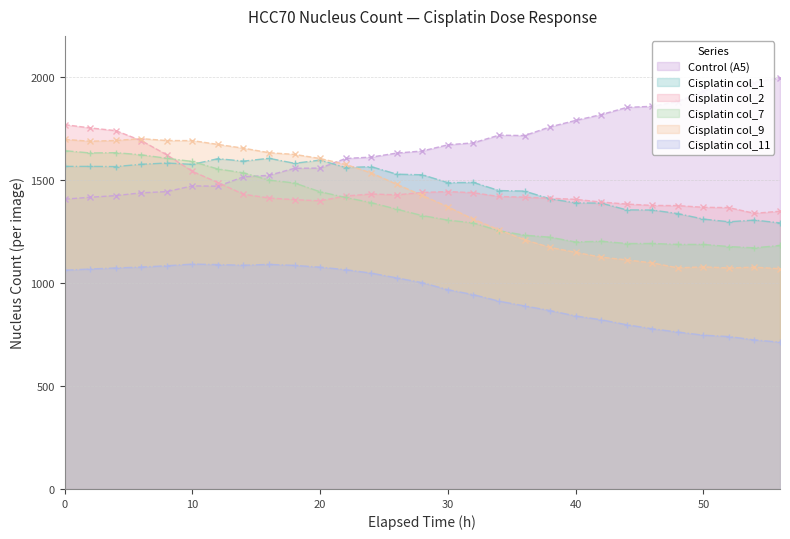

Reading right to left, list all the values displayed in this chart.

Control (A5): 56=1997.4	54=1972.9	52=1961.2	50=1933.0	48=1881.0	46=1858.2	44=1852.8	42=1817.8	40=1789.7	38=1758.3	36=1716.0	34=1718.1	32=1680.8	30=1671.3	28=1641.2	26=1631.1	24=1611.6	22=1604.9	20=1558.1	18=1557.2	16=1523.0	14=1515.8	12=1470.1	10=1471.8	8=1443.9	6=1438.0	4=1424.6	2=1416.6	0=1407.1
Cisplatin col_1: 56=1292.0	54=1305.7	52=1297.4	50=1310.6	48=1337.2	46=1354.4	44=1355.2	42=1388.0	40=1389.2	38=1408.9	36=1446.4	34=1449.0	32=1488.4	30=1487.4	28=1525.7	26=1528.6	24=1565.1	22=1560.8	20=1597.0	18=1581.3	16=1605.7	14=1591.9	12=1603.9	10=1576.2	8=1582.7	6=1576.6	4=1565.4	2=1566.3	0=1566.3
Cisplatin col_2: 56=1348.8	54=1338.4	52=1366.2	50=1367.9	48=1375.9	46=1377.0	44=1383.4	42=1393.3	40=1406.4	38=1411.8	36=1417.1	34=1420.2	32=1438.7	30=1444.1	28=1439.9	26=1428.2	24=1432.4	22=1422.7	20=1399.2	18=1404.8	16=1412.9	14=1431.1	12=1487.7	10=1542.3	8=1622.4	6=1691.4	4=1740.0	2=1753.2	0=1769.1
Cisplatin col_7: 56=1182.3	54=1170.9	52=1177.1	50=1187.7	48=1187.6	46=1192.1	44=1191.9	42=1203.1	40=1199.3	38=1222.6	36=1232.4	34=1253.8	32=1291.6	30=1305.6	28=1327.6	26=1358.4	24=1390.3	22=1415.4	20=1443.0	18=1485.7	16=1499.9	14=1535.2	12=1553.7	10=1590.3	8=1605.7	6=1622.7	4=1633.0	2=1631.6	0=1642.8
Cisplatin col_9: 56=1069.6	54=1077.1	52=1073.3	50=1078.6	48=1073.8	46=1097.9	44=1112.6	42=1125.7	40=1149.3	38=1173.1	36=1210.4	34=1258.3	32=1309.7	30=1370.0	28=1425.3	26=1479.4	24=1534.7	22=1575.9	20=1604.7	18=1624.7	16=1632.9	14=1654.8	12=1673.1	10=1691.7	8=1691.9	6=1701.2	4=1692.2	2=1688.6	0=1697.6
Cisplatin col_11: 56=712.8	54=723.8	52=740.1	50=746.8	48=762.0	46=777.8	44=797.6	42=821.7	40=840.0	38=866.3	36=888.9	34=912.0	32=943.6	30=967.6	28=1001.8	26=1024.9	24=1048.1	22=1064.8	20=1077.0	18=1085.7	16=1090.6	14=1086.3	12=1089.7	10=1092.0	8=1083.9	6=1077.6	4=1073.1	2=1068.2	0=1062.1